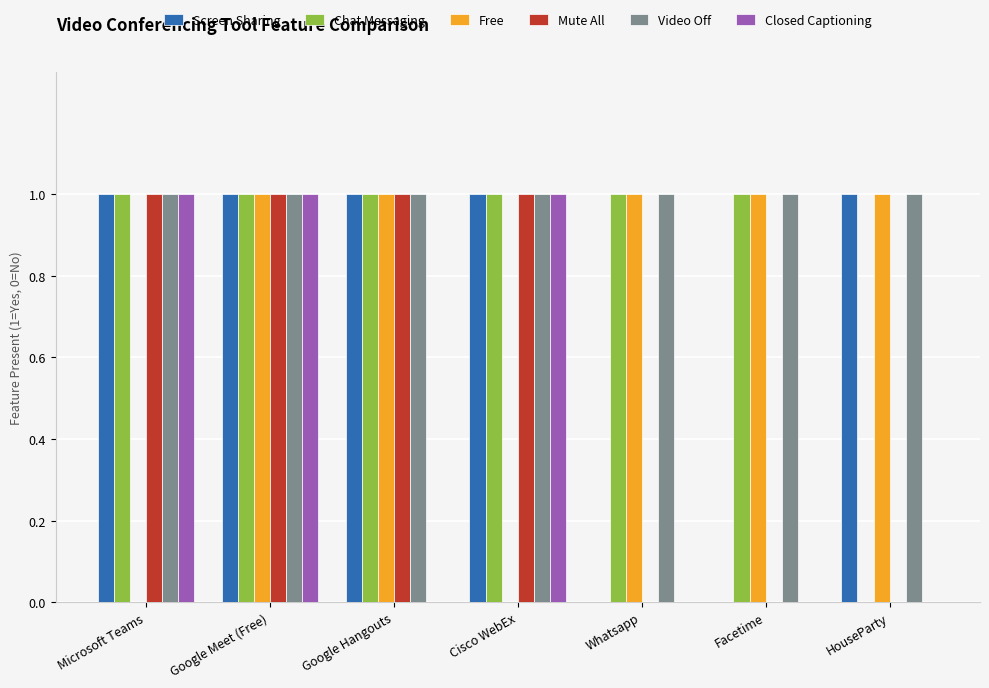

How many data points does each series have?

7